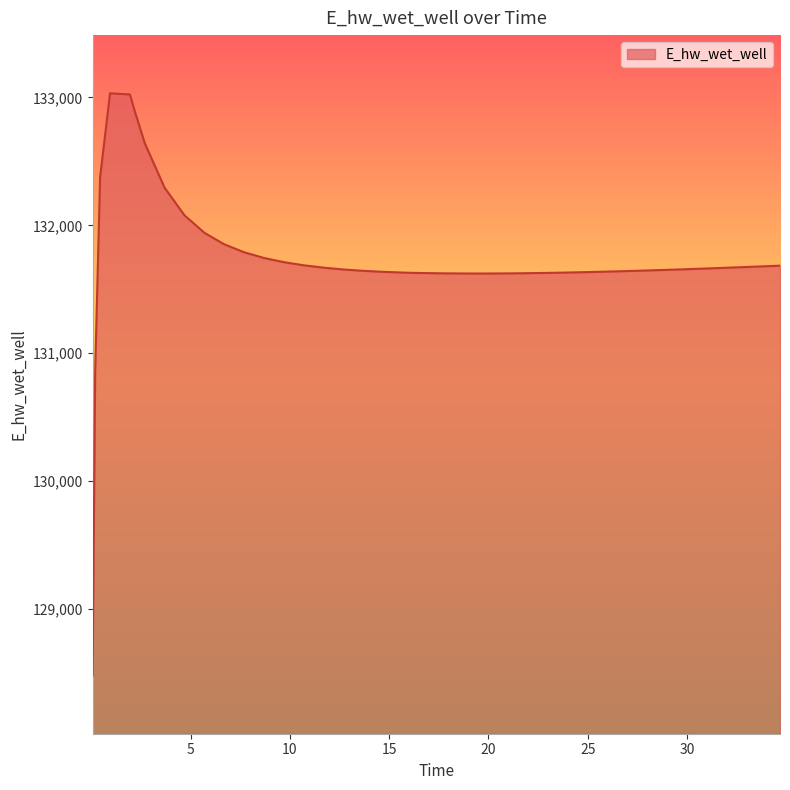

What is the difference between the maximum and minimum values?

4551.9